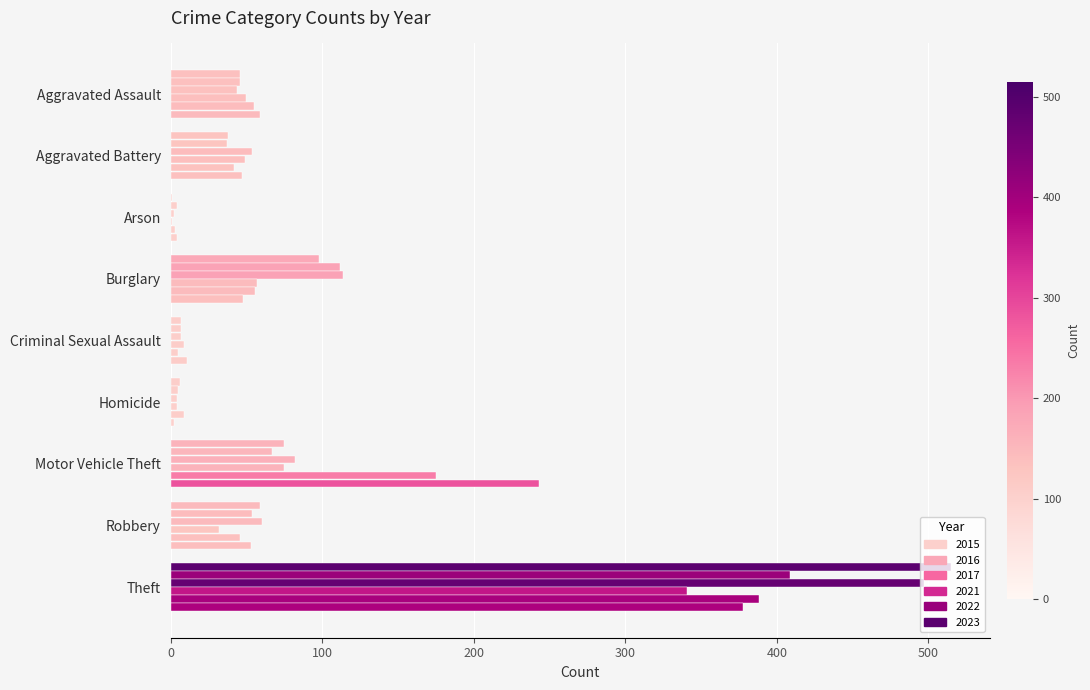

Count the number of categories in the chart.

9